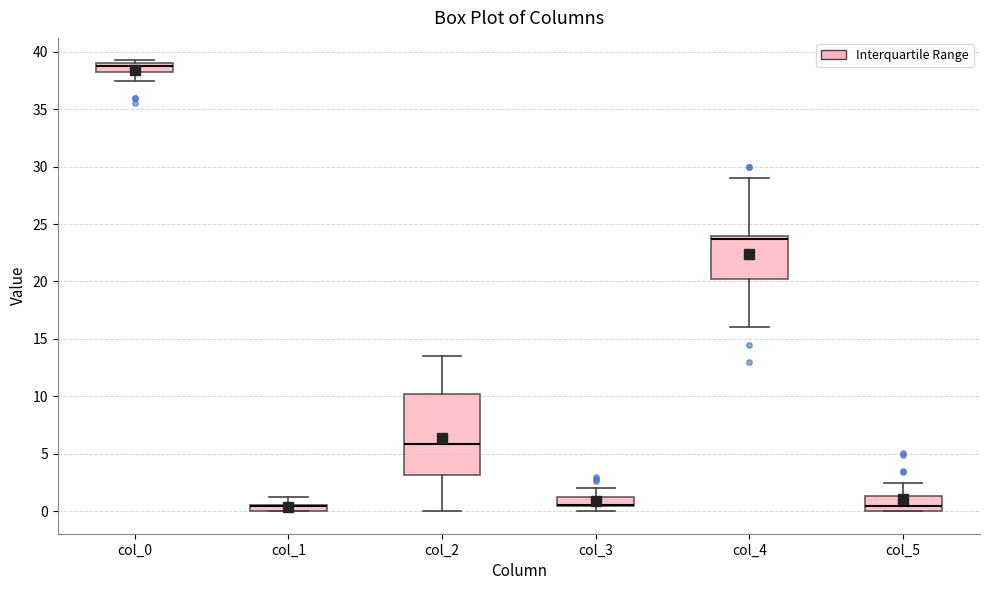

Comparing the boxes themselves (not the whiskers), which one is the tallest?

col_2